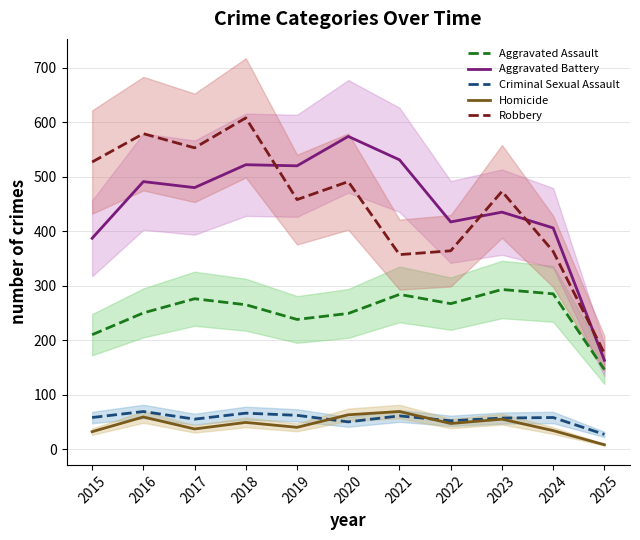

At which label does Aggravated Battery first exceed 480?

2016